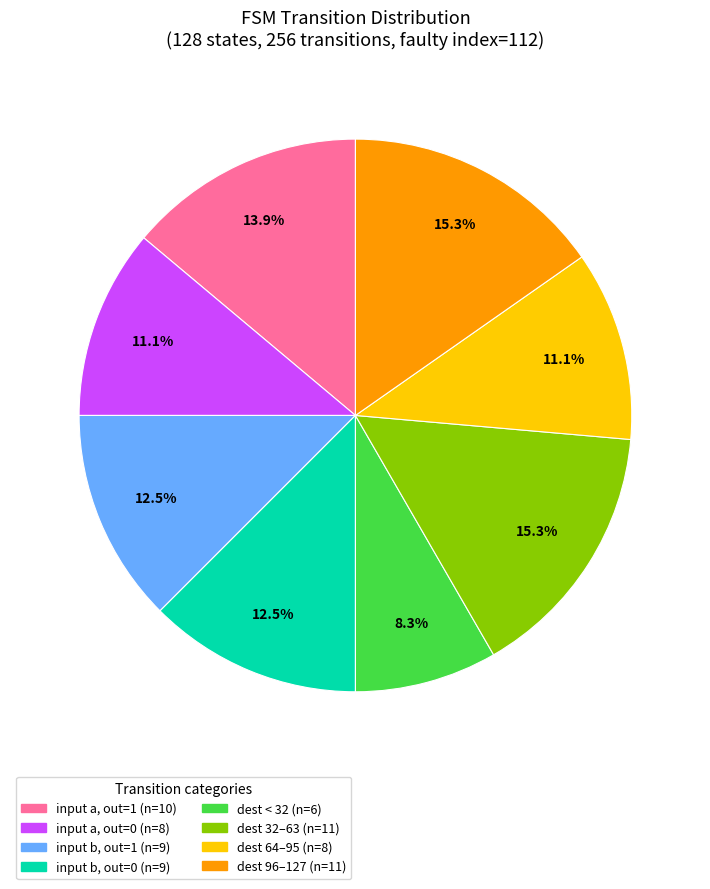

Is there any slice that represents more than half of the pie?

No